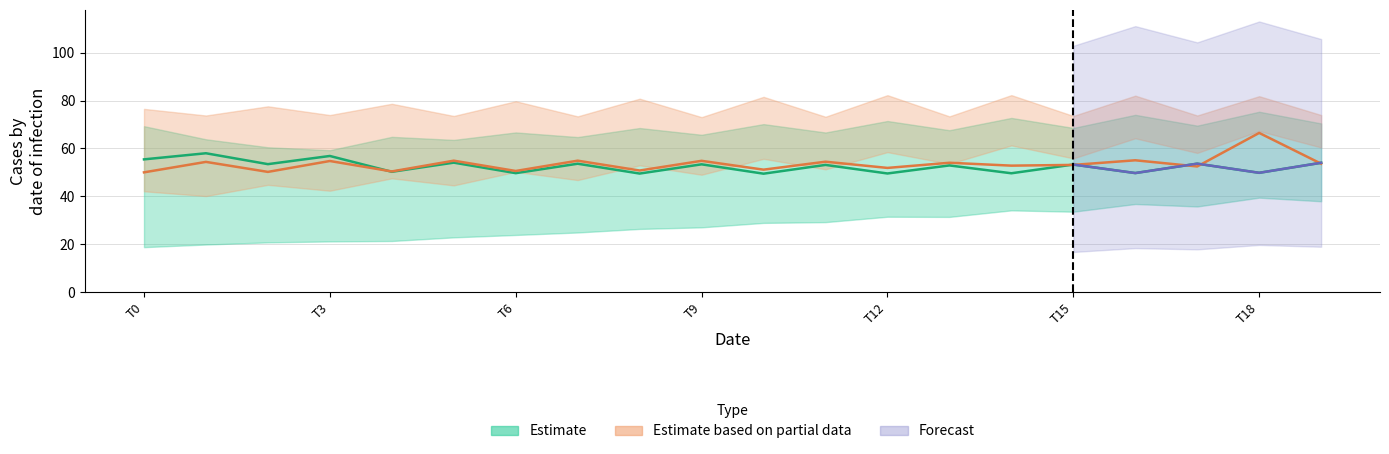

What is the spread (max minus min) of values at 11?

44.0